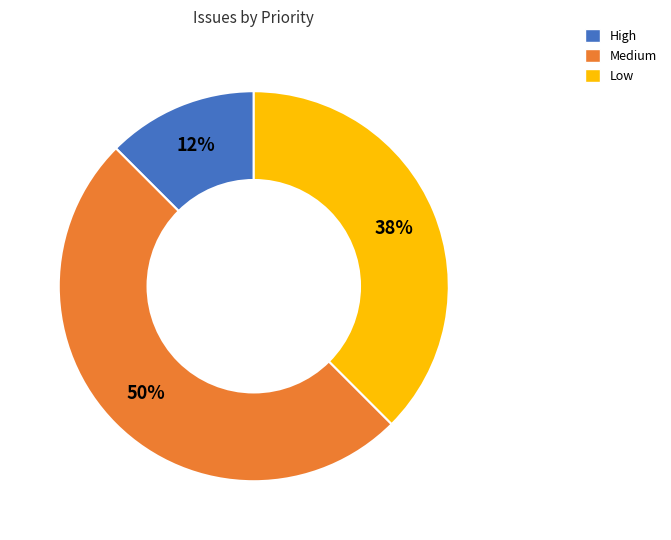

How many segments does this pie chart have?

3